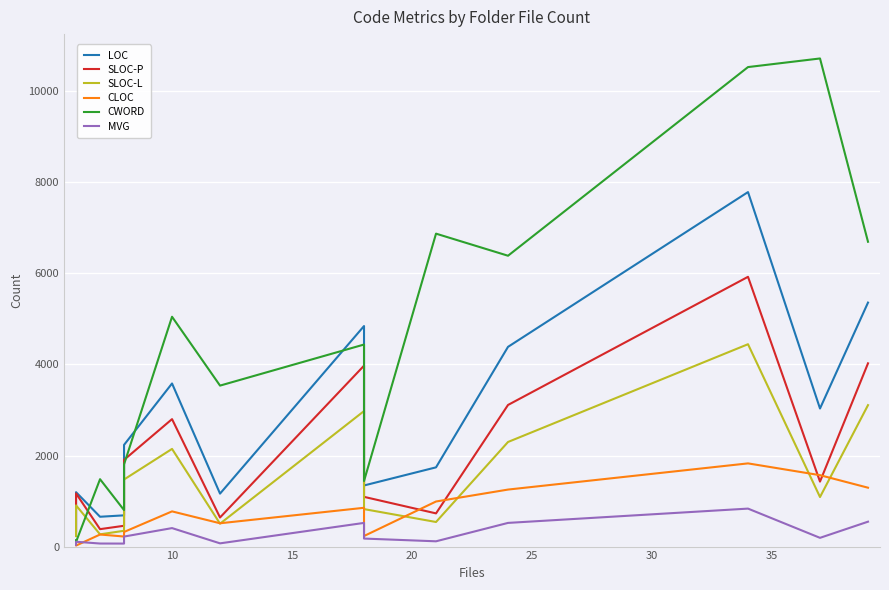

What is the difference between the maximum and minimum values in the SLOC-L series?

4213